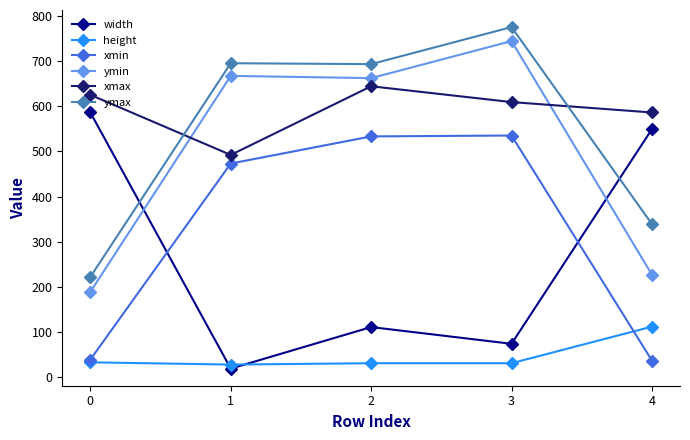

Does the chart have visible grid lines?

No